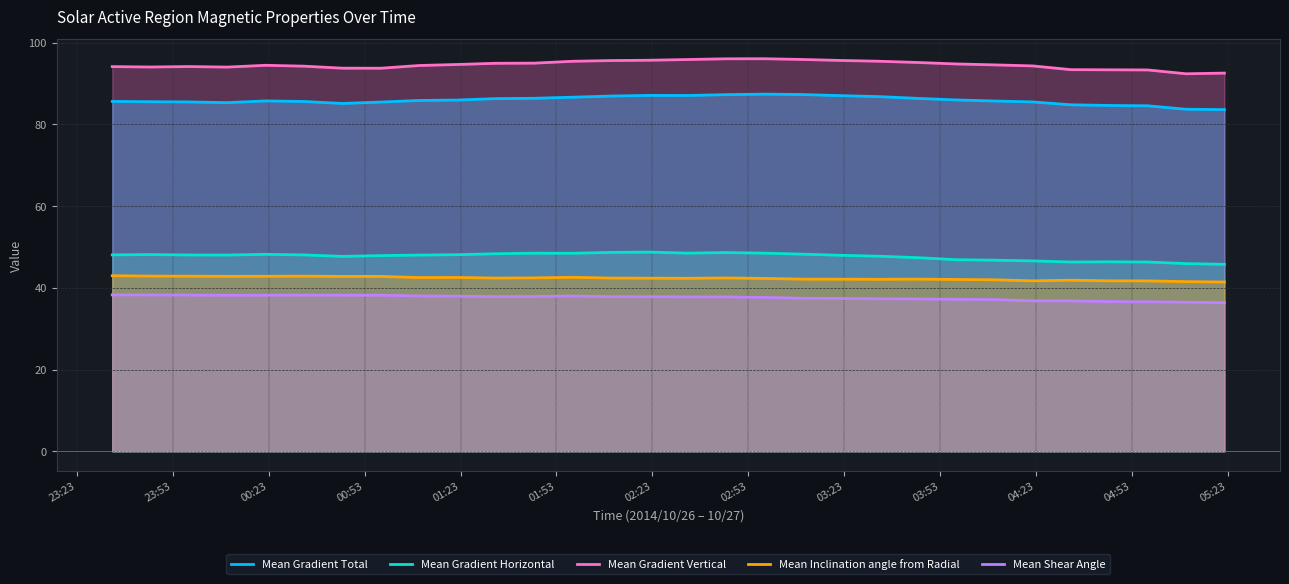

What is the minimum value shown in the chart?

36.4